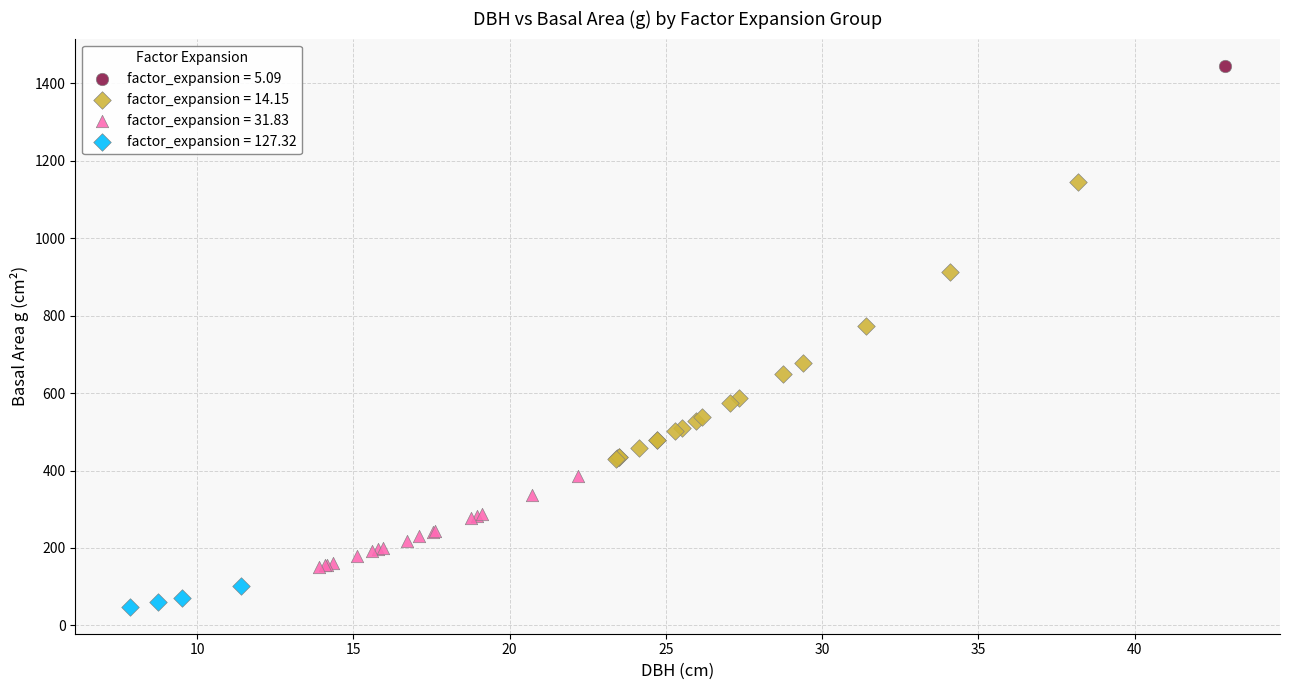

What are all the series names shown in the legend?

factor_expansion = 5.09, factor_expansion = 14.15, factor_expansion = 31.83, factor_expansion = 127.32